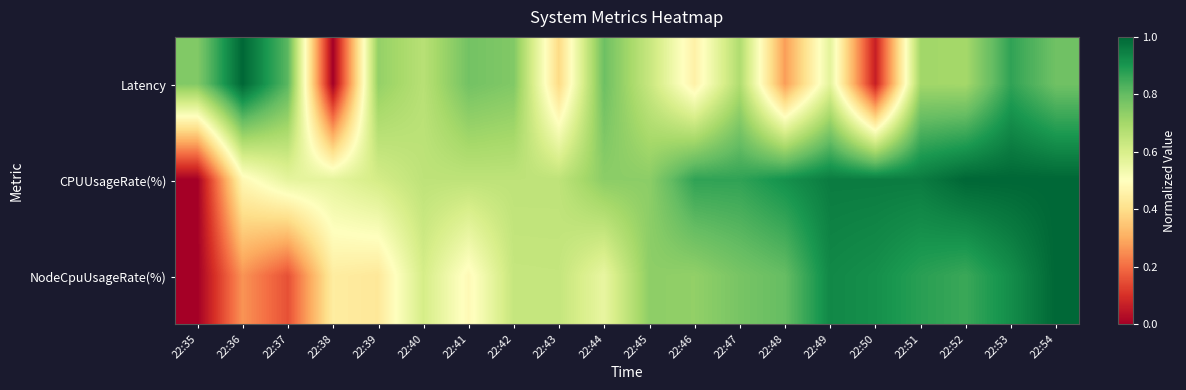

List the series in order of their peak value, lowest first.

Latency, CPUUsageRate(%), NodeCpuUsageRate(%)